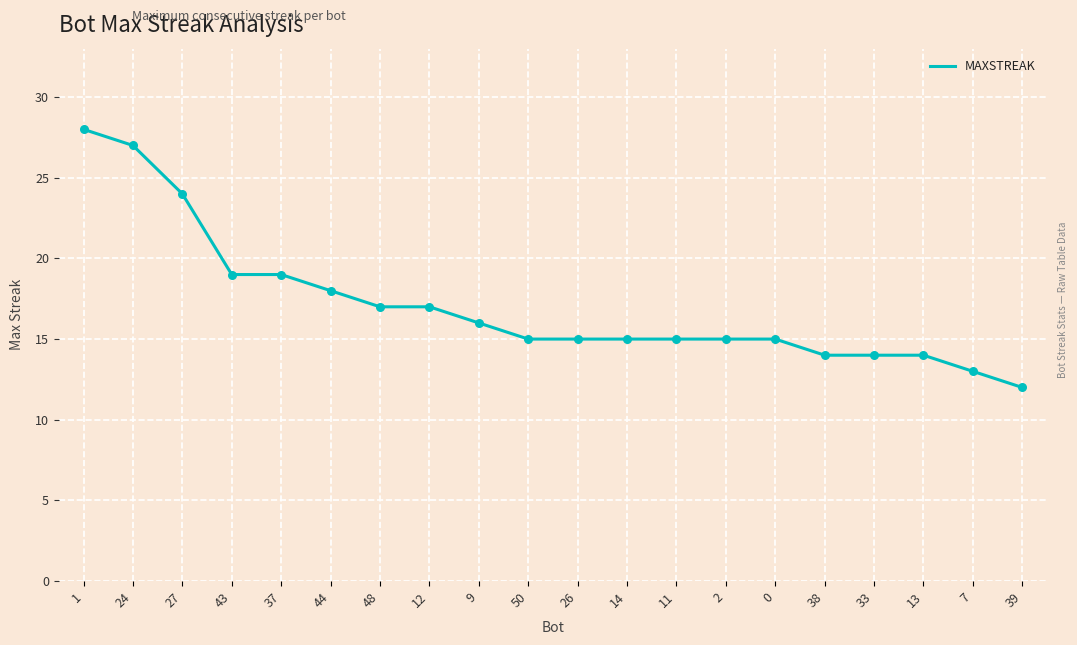

Which has a higher value, 38 or 9?

9